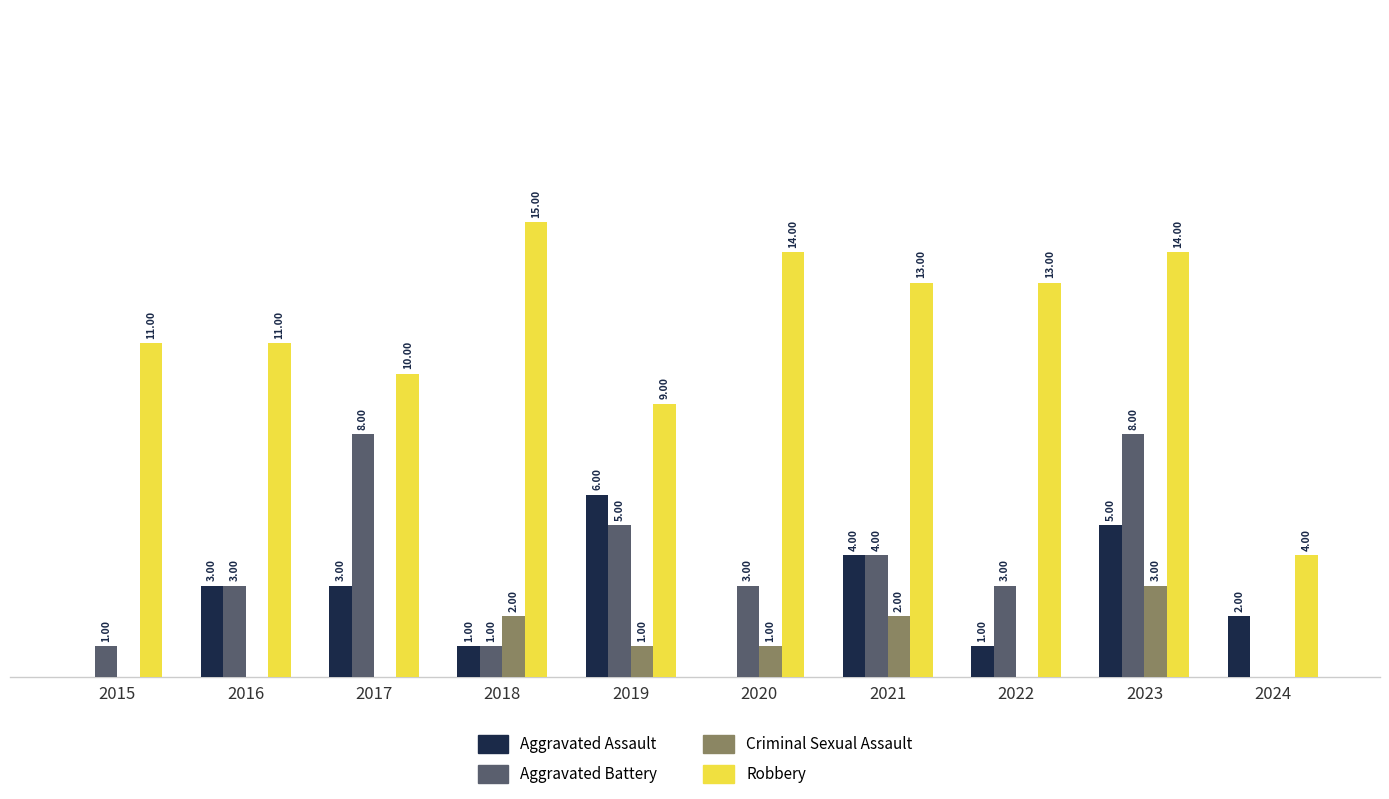

Which series has the largest total across all categories?

Robbery